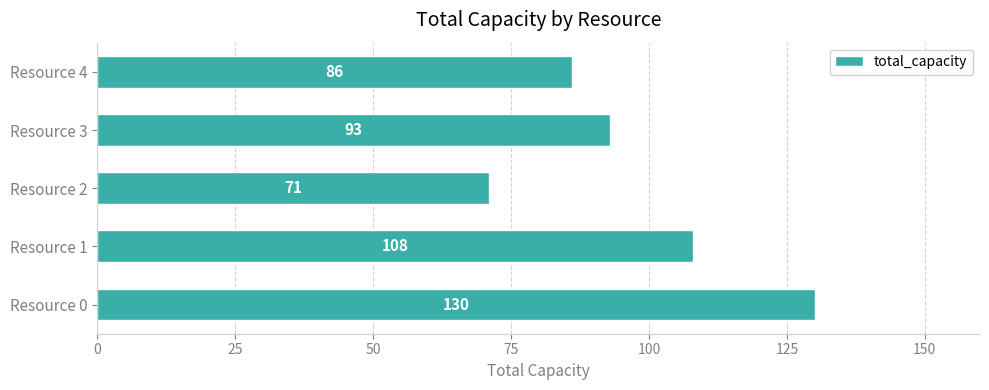

What is the difference between the maximum and minimum values?

59